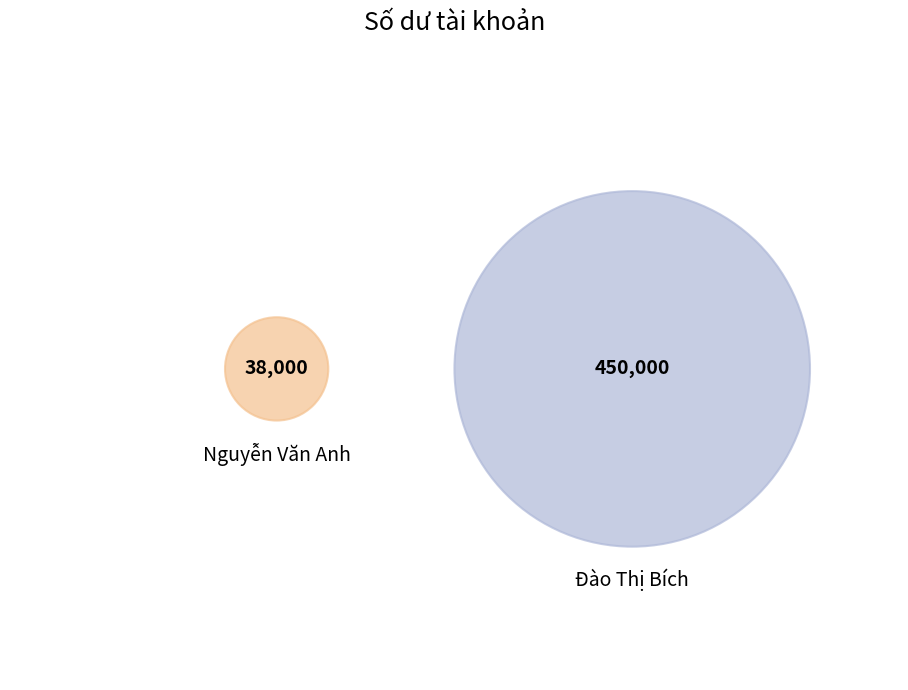

What is the change in value from Nguyễn Văn Anh to Đào Thị Bích?

+412000